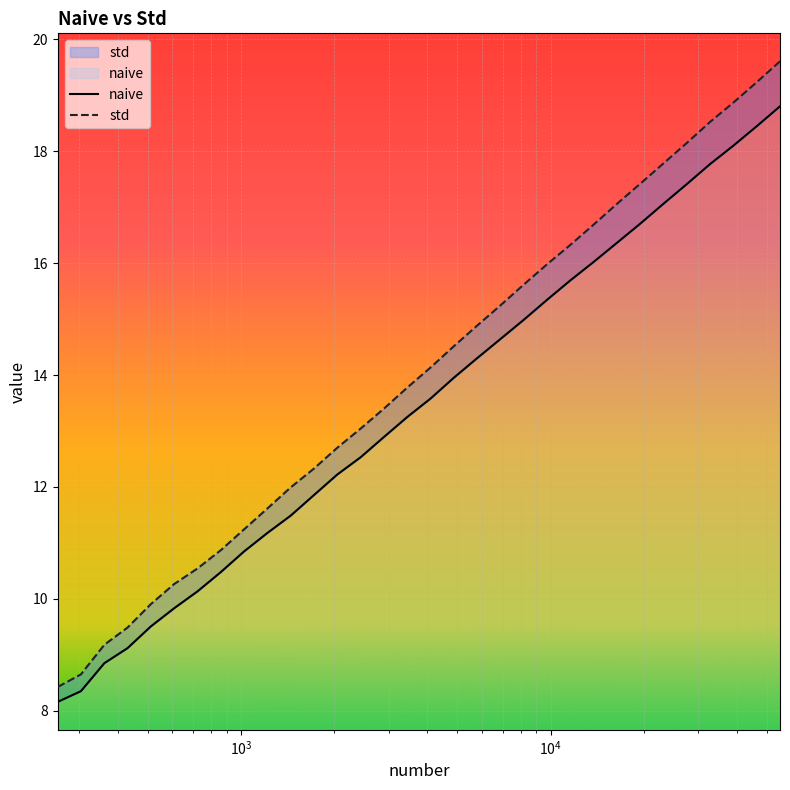

Reading right to left, transcribe all the data shown in this chart.

naive: 18.8	18.4	18.1	17.8	17.4	17.1	16.7	16.4	16.0	15.7	15.3	15.0	14.6	14.3	14.0	13.6	13.2	12.9	12.5	12.2	11.9	11.5	11.2	10.8	10.5	10.1	9.8	9.5	9.1	8.9	8.3	8.2
std: 19.6	19.2	18.9	18.5	18.1	17.8	17.4	17.1	16.7	16.3	16.0	15.6	15.2	14.9	14.5	14.1	13.8	13.4	13.0	12.7	12.3	12.0	11.6	11.2	10.9	10.5	10.3	9.9	9.5	9.2	8.7	8.4